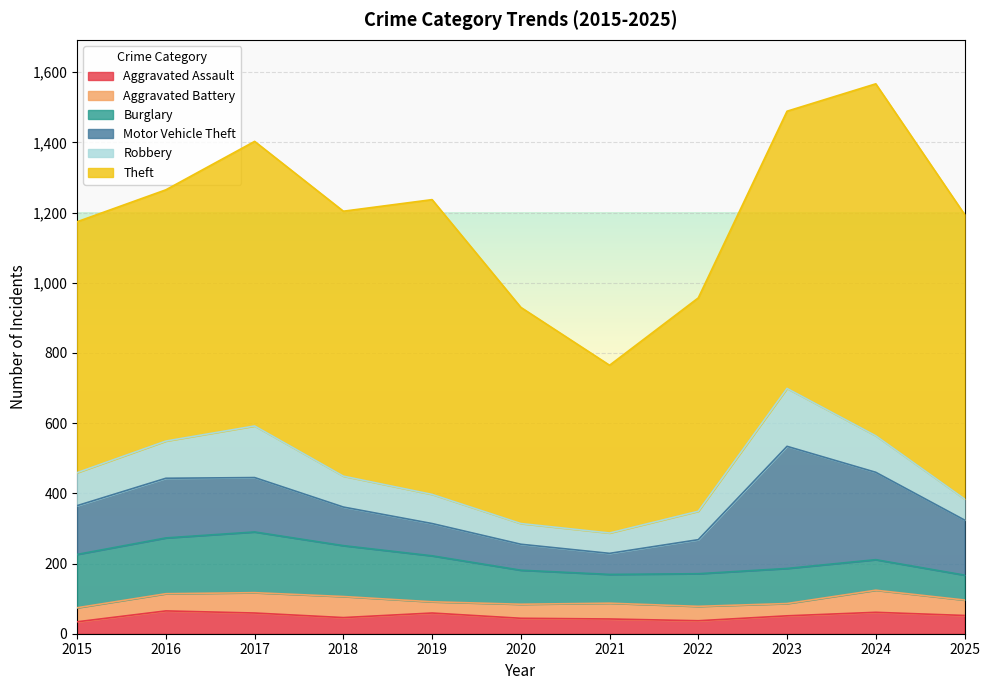

What is the sum of the Robbery values at 2020 and 2022?

140